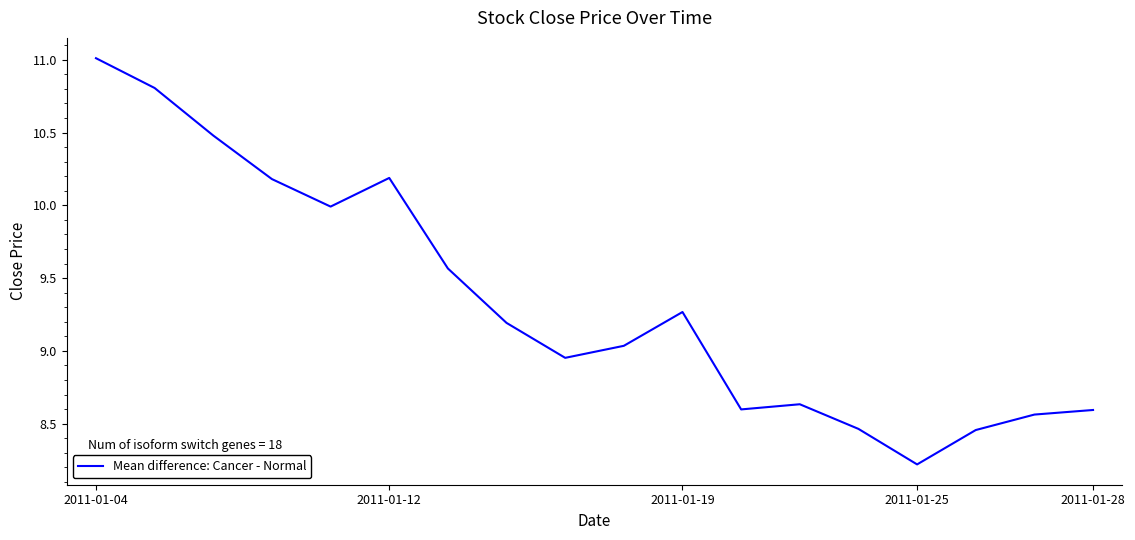

What is the smallest value displayed?

8.2